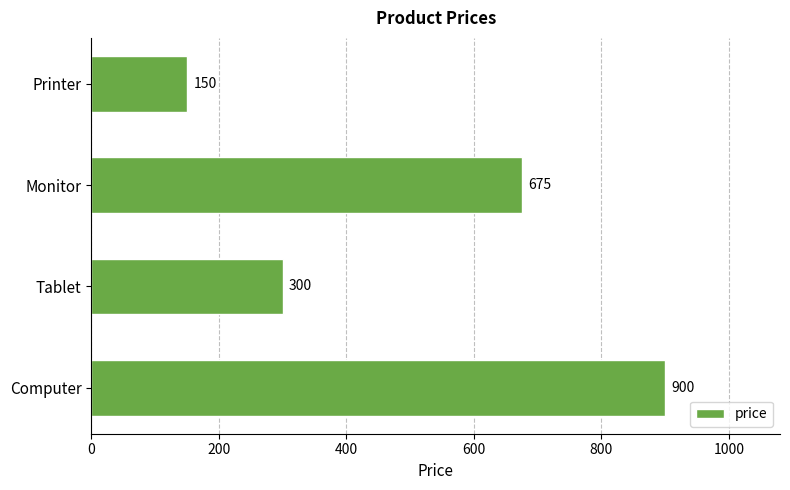

Reading bottom to top, what are all the values shown in this chart?

900	300	675	150